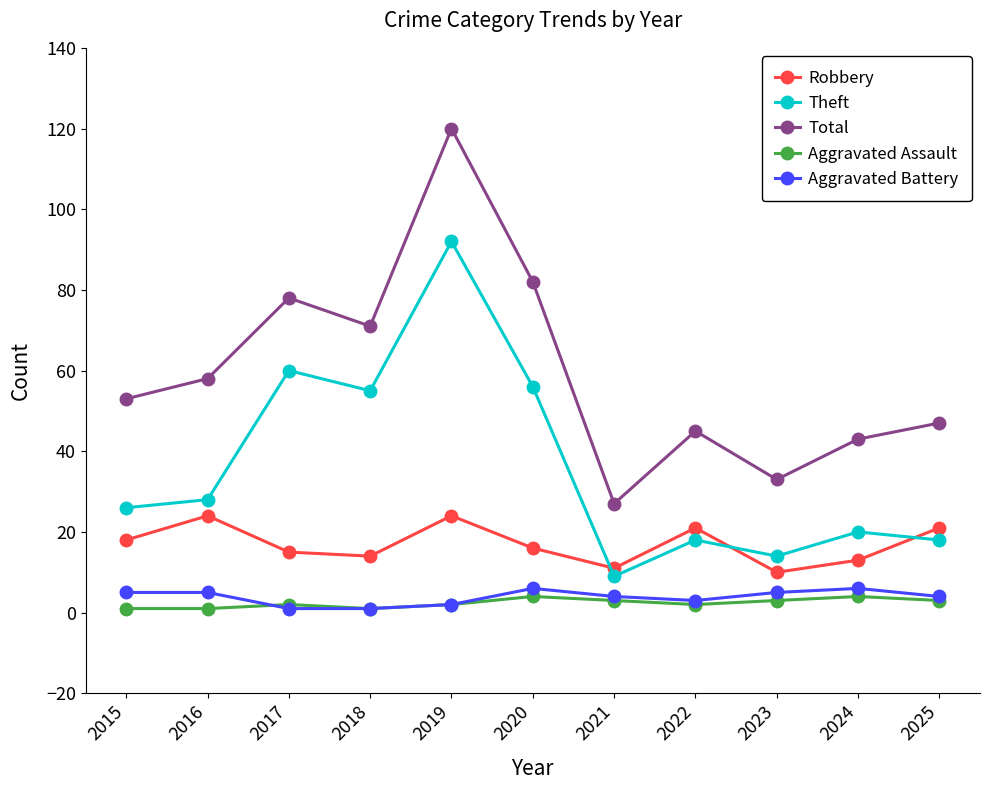

At which category does Robbery reach its first local peak?

2016